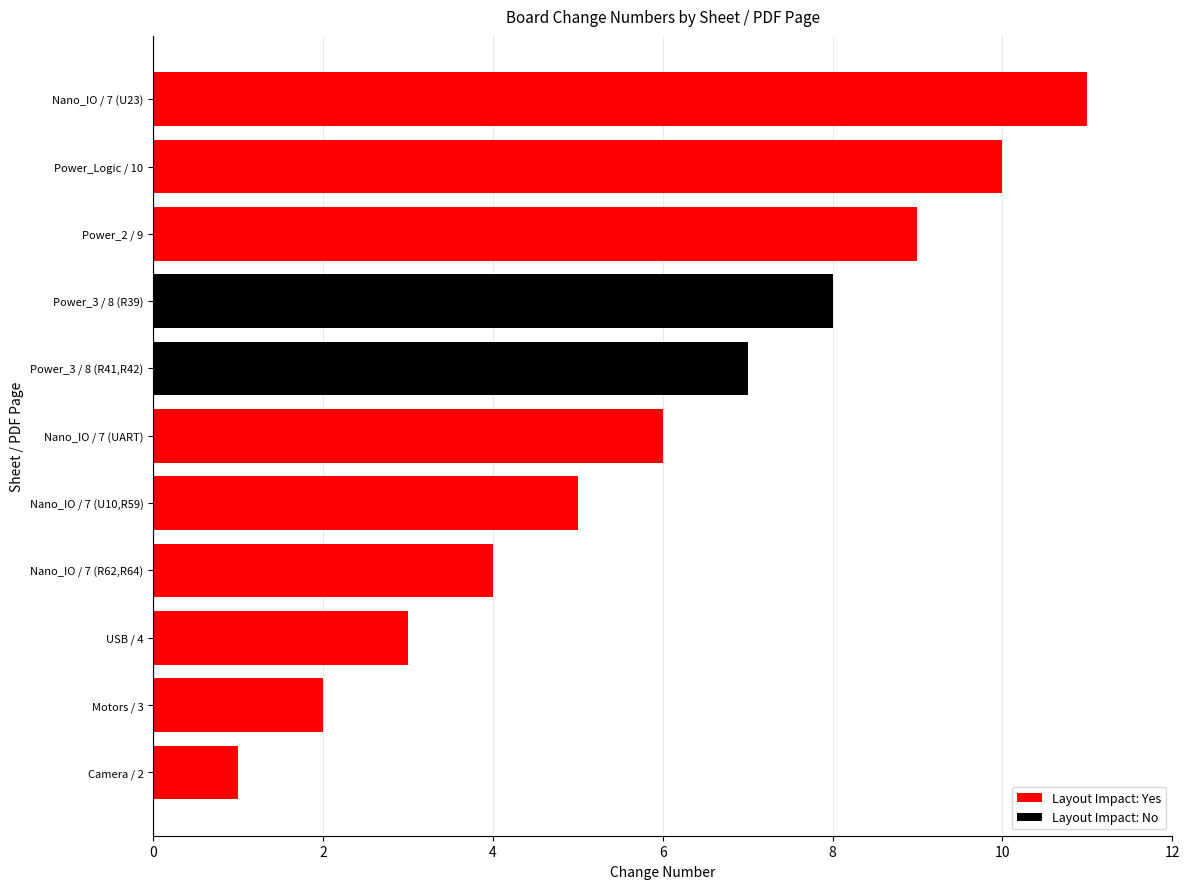

What is the maximum value shown in the chart?

11